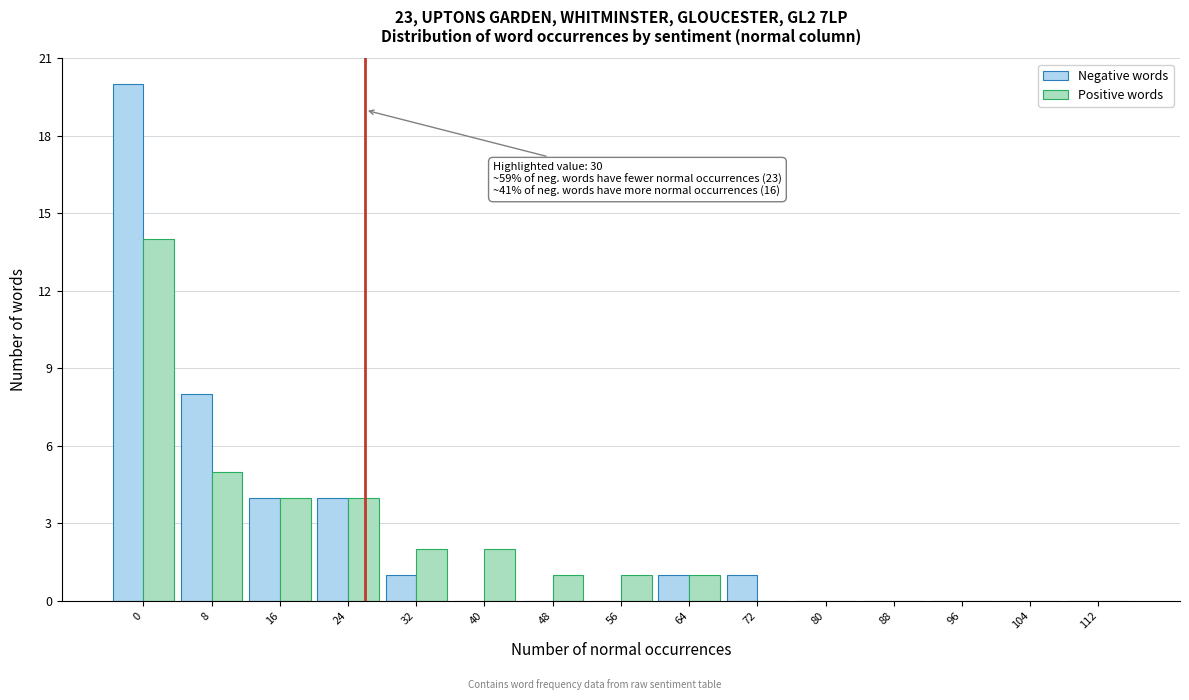

Reading left to right, list all the values displayed in this chart.

Negative words: 0=20	8=8	16=4	24=4	32=1	40=0	48=0	56=0	64=1	72=1	80=0	88=0	96=0	104=0	112=0
Positive words: 0=14	8=5	16=4	24=4	32=2	40=2	48=1	56=1	64=1	72=0	80=0	88=0	96=0	104=0	112=0